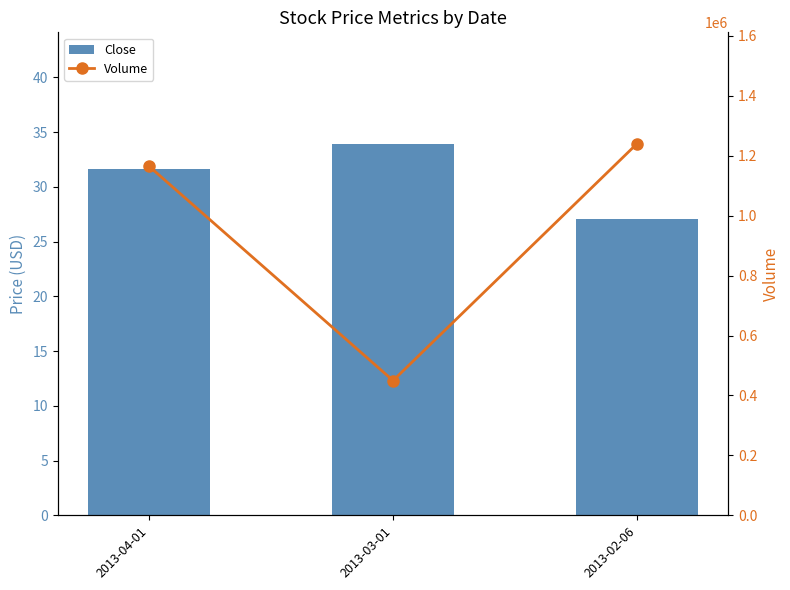

What is the highest value of the Close series?

33.9